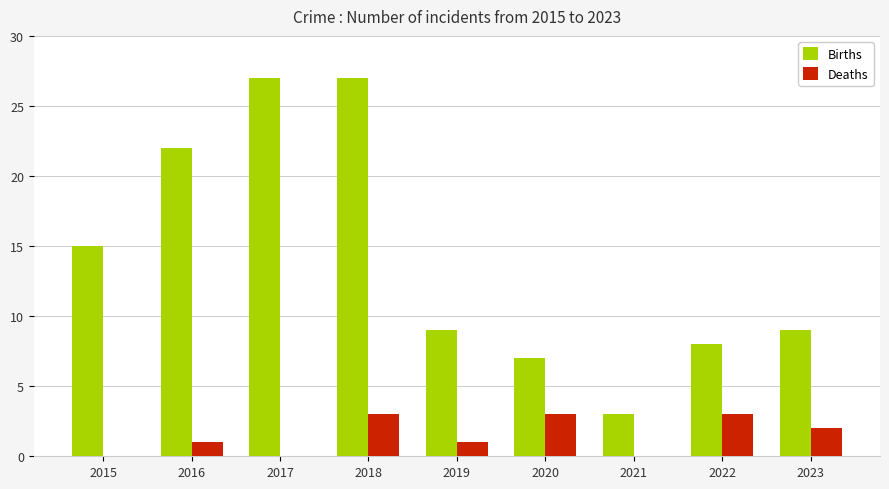

Which series changed the most between 2015 and 2021?

Births